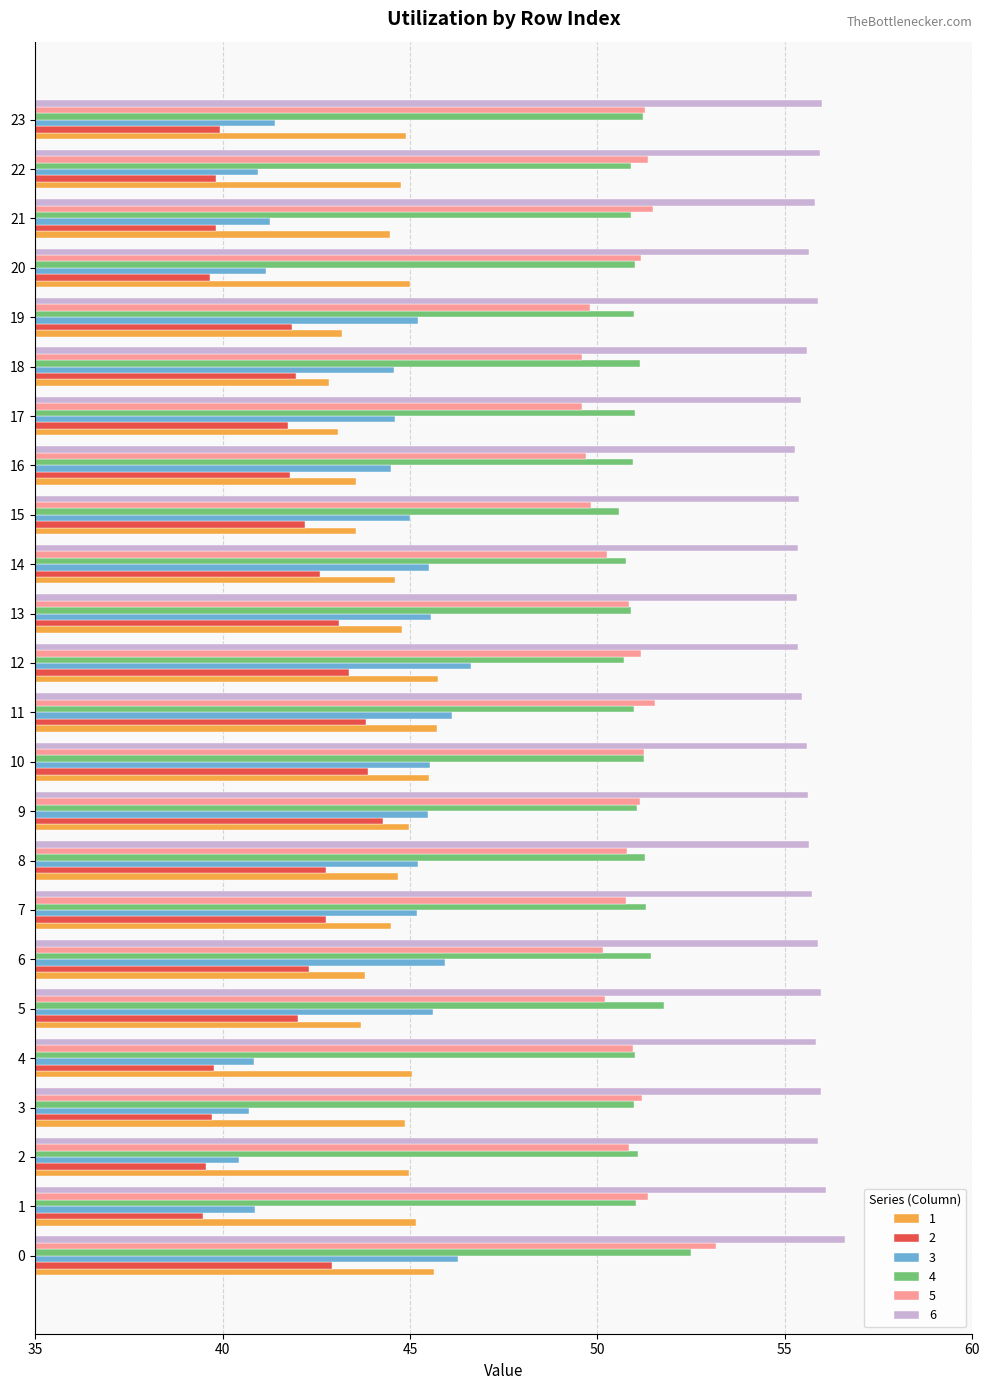

Which series has the largest total across all categories?

6